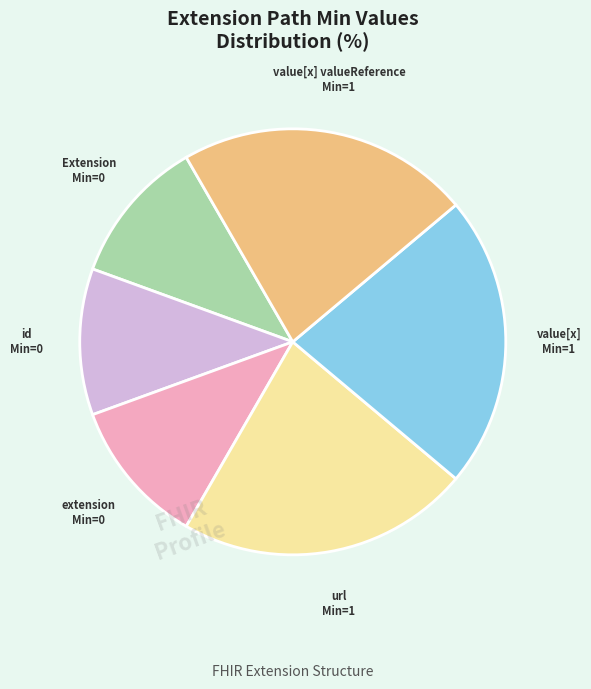

Is there a majority slice in this chart?

No